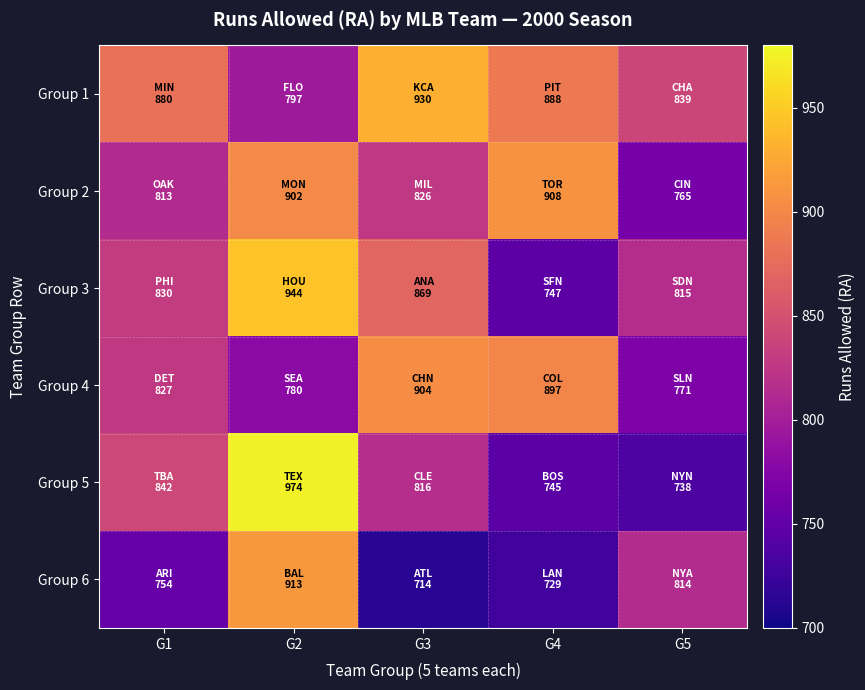

At how many categories does at least one series exceed 797?

5